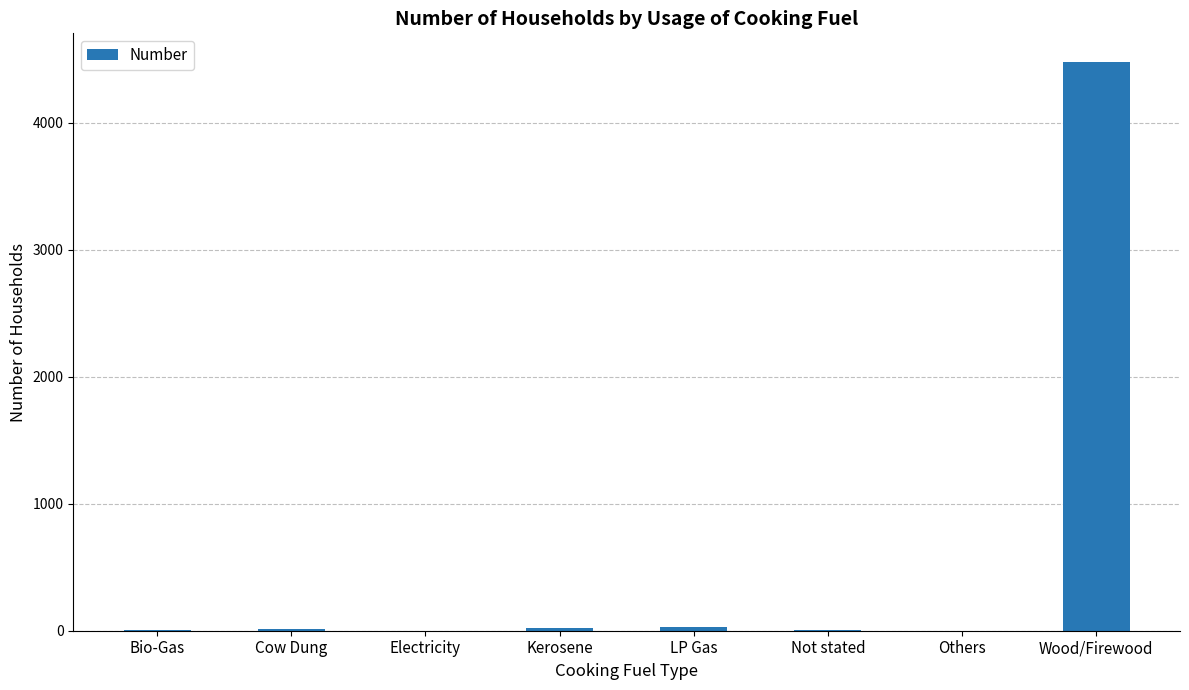

What is the sum of the values at LP Gas and Bio-Gas?

35